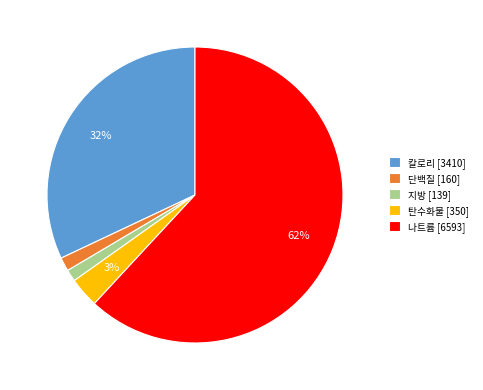

True or false: 나트륨 accounts for 62% of the total.

True